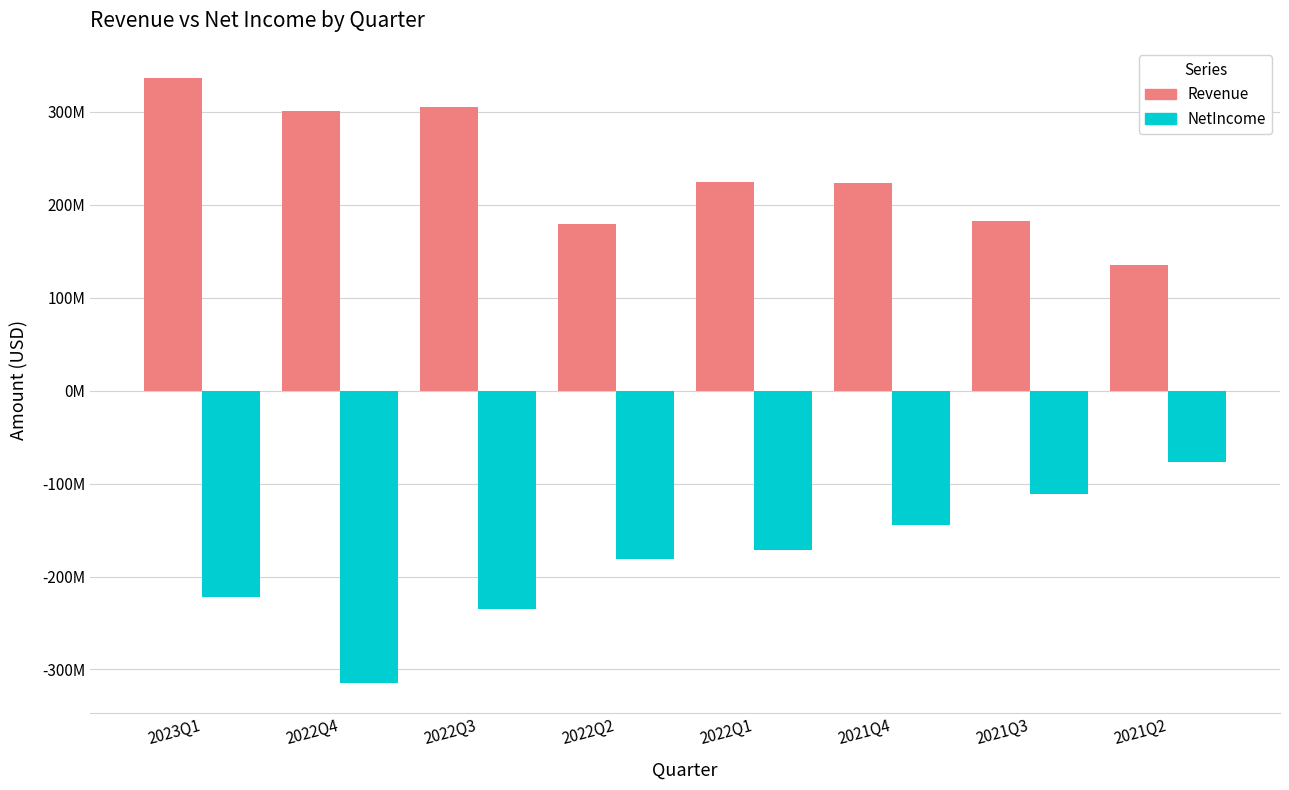

Does the chart contain any negative values?

Yes